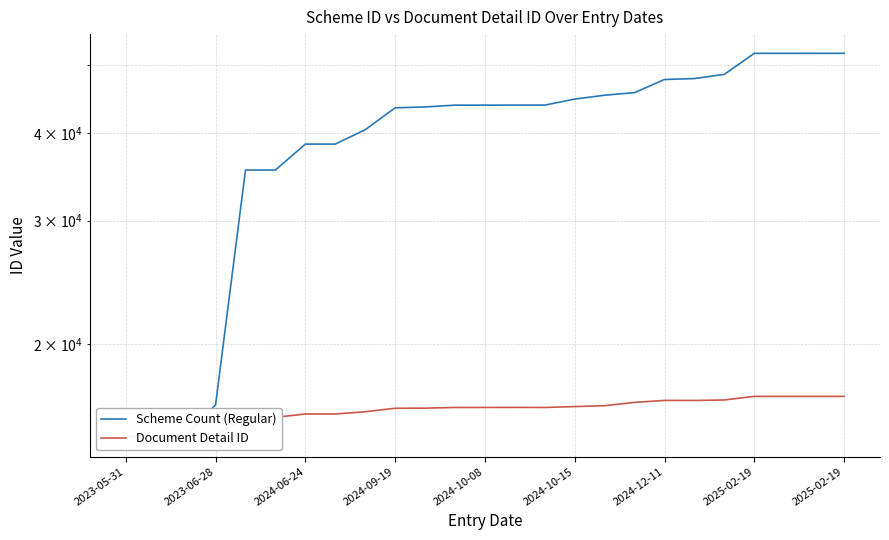

What is the smallest value displayed?

14747